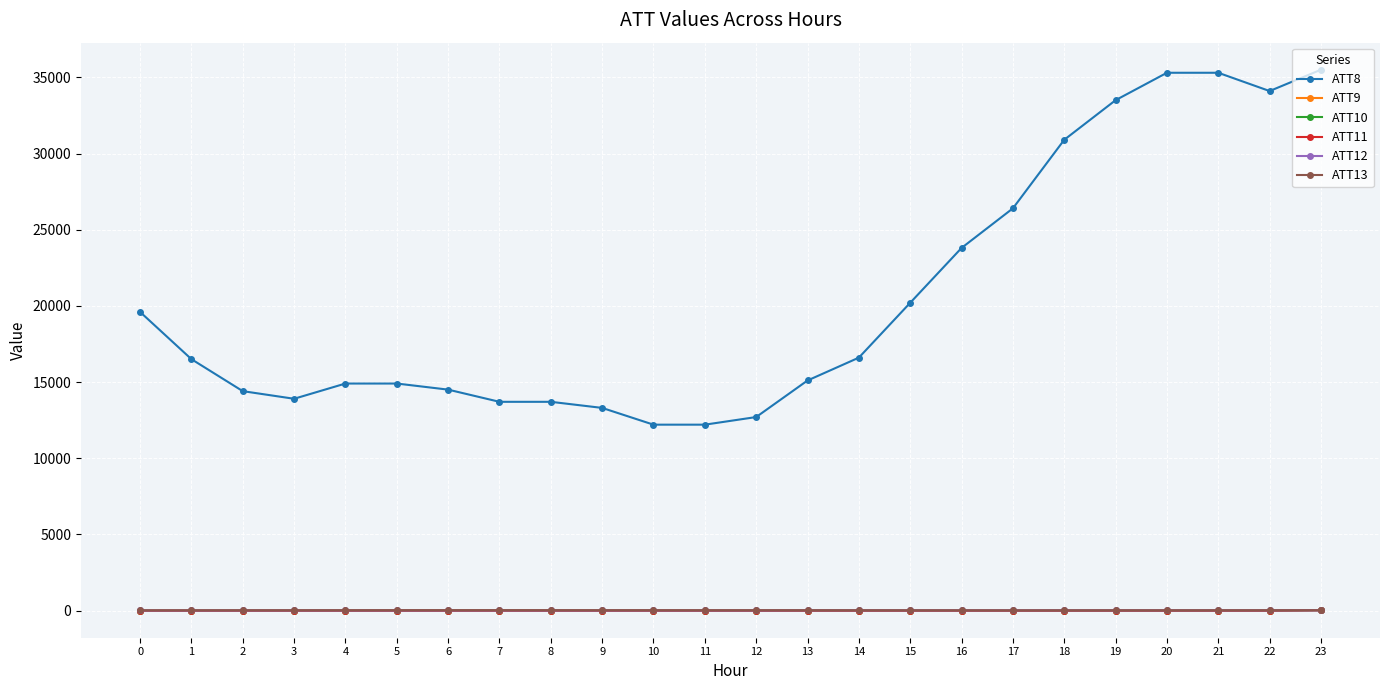

Between 12 and 16, which series saw the biggest shift?

ATT8